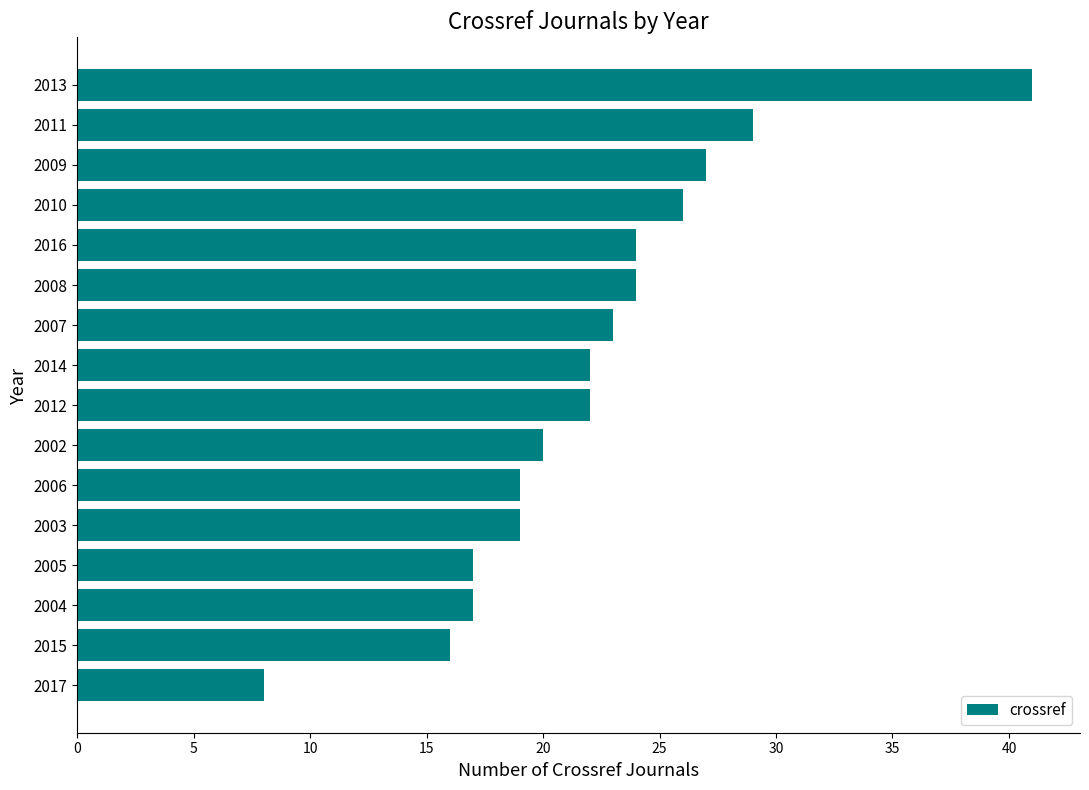

Count the number of data series in this chart.

1